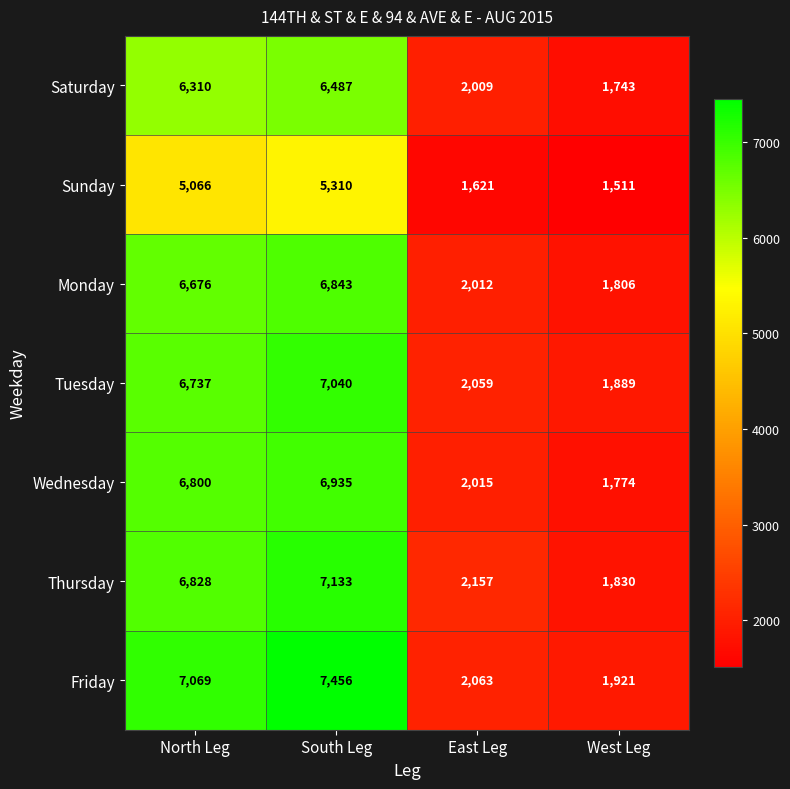

Which series has the largest total across all categories?

Friday